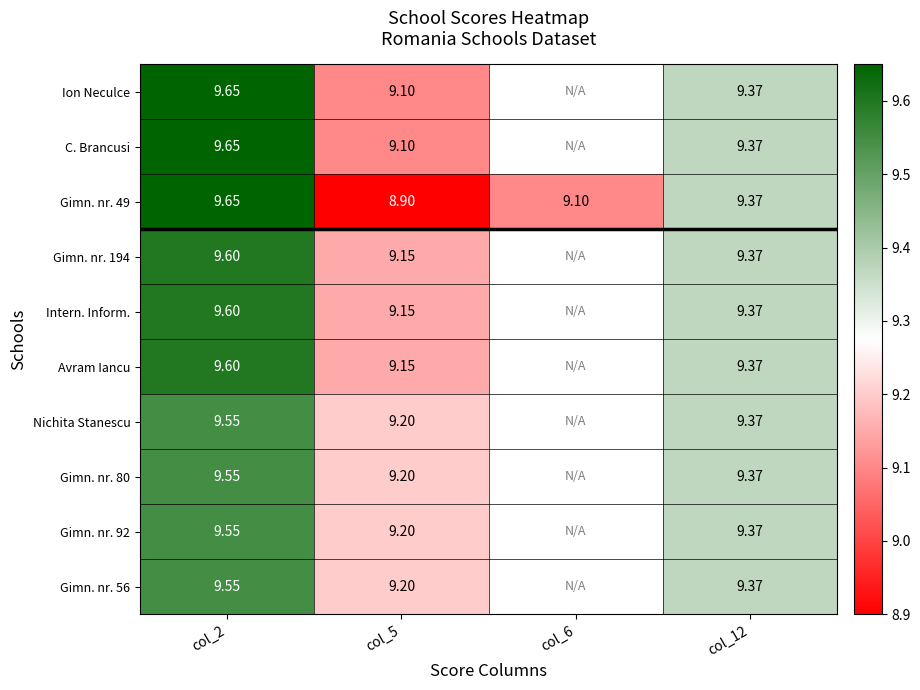

At col_5, list the series in order from largest to smallest.

Nichita Stanescu, Gimn. nr. 80, Gimn. nr. 92, Gimn. nr. 56, Gimn. nr. 194, Intern. Inform., Avram Iancu, Ion Neculce, C. Brancusi, Gimn. nr. 49